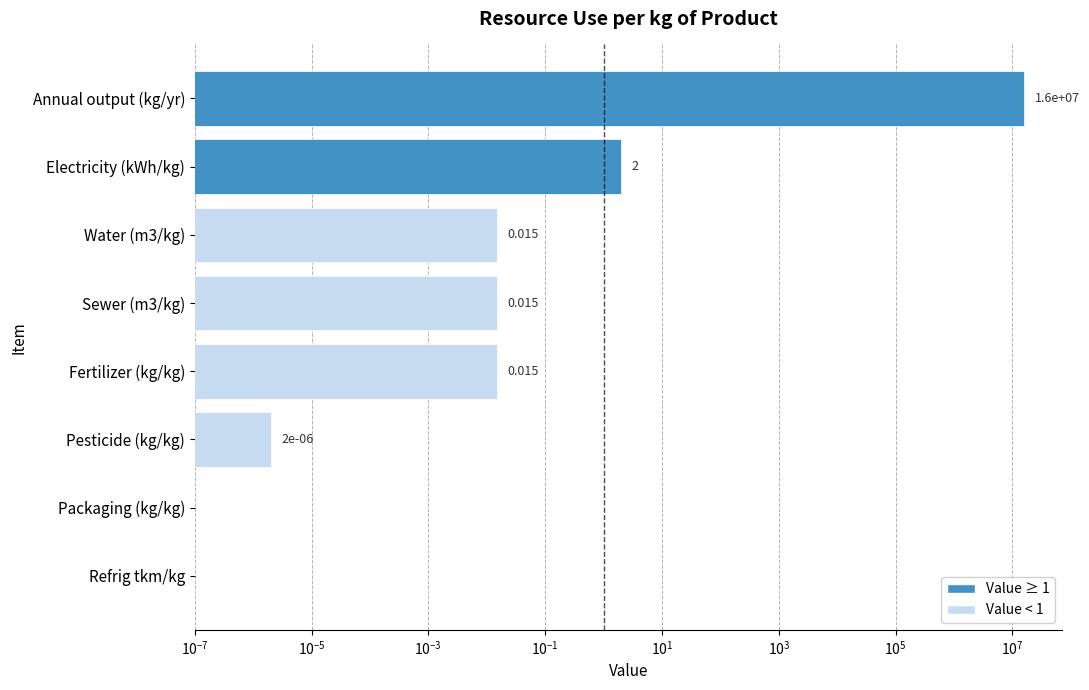

Is it true that the value at Fertilizer (kg/kg) is 0.0?

False